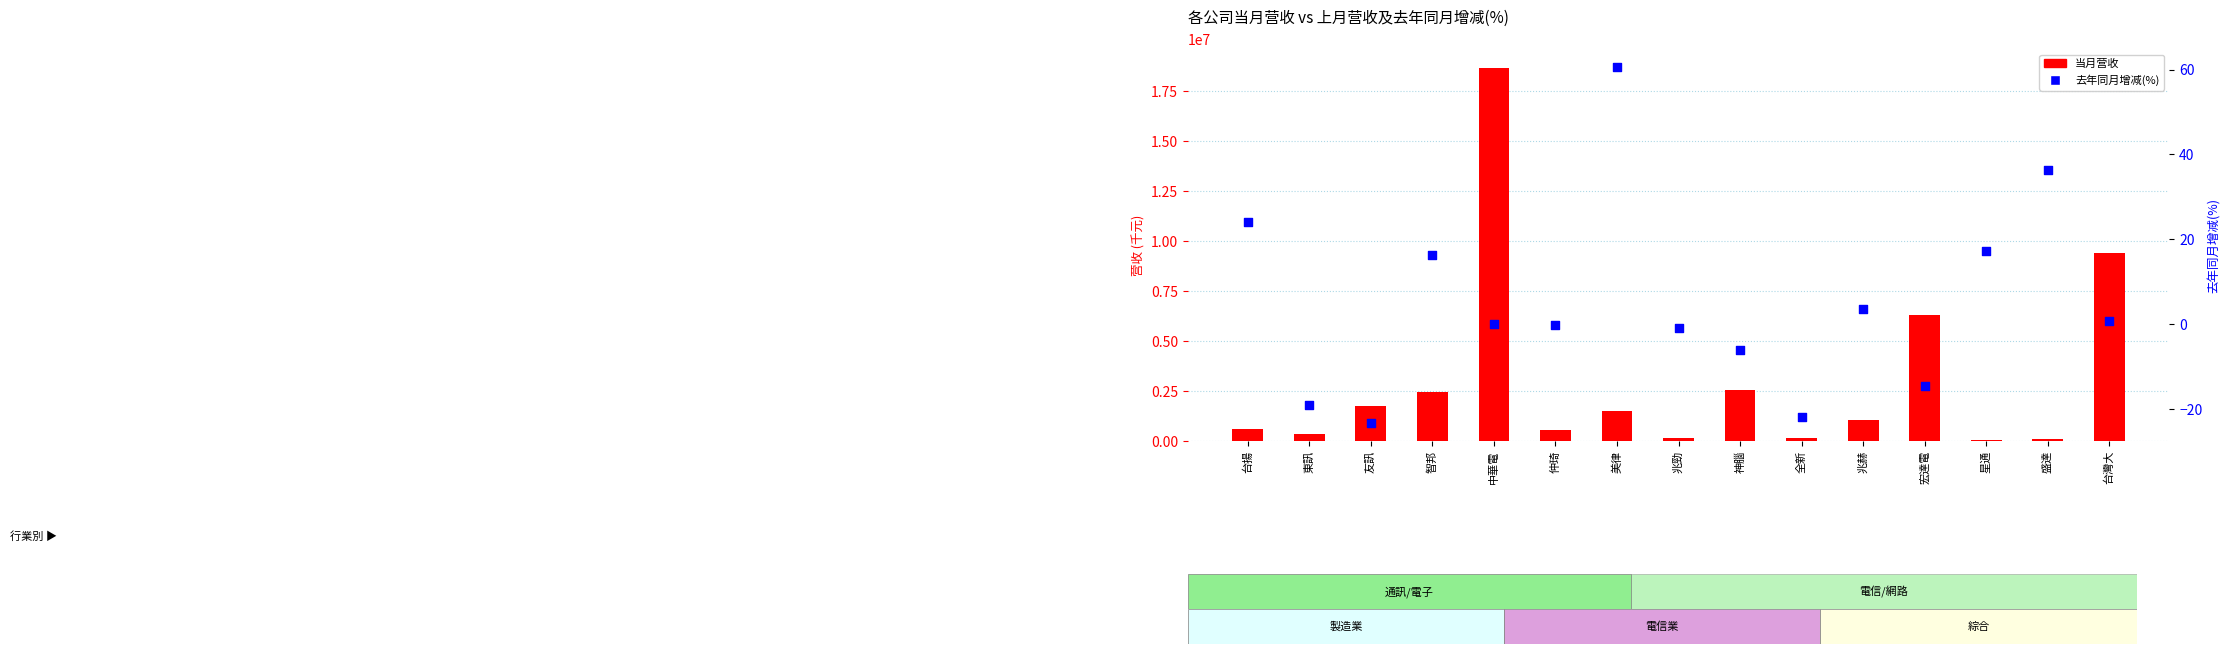

Which series has the largest Y range (max minus min)?

当月营收